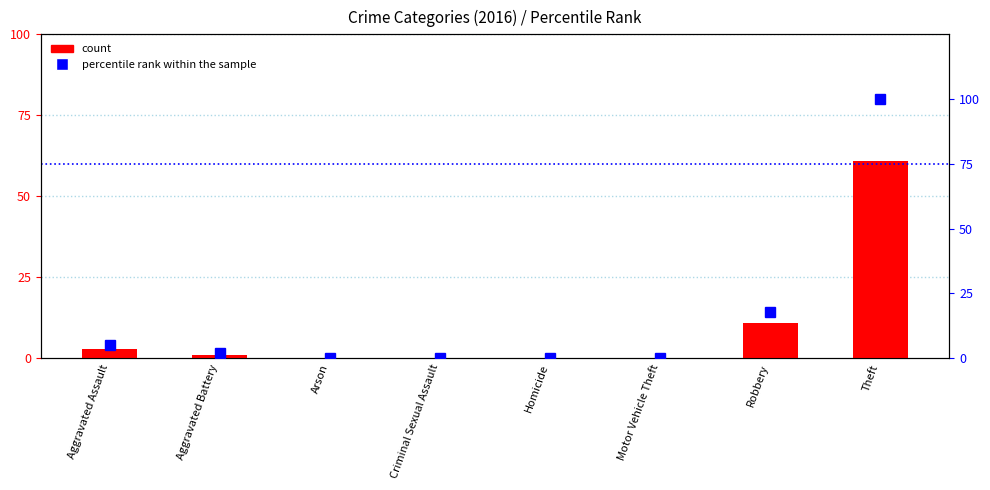

Rank the series by their maximum value, from lowest to highest.

count, percentile rank within the sample